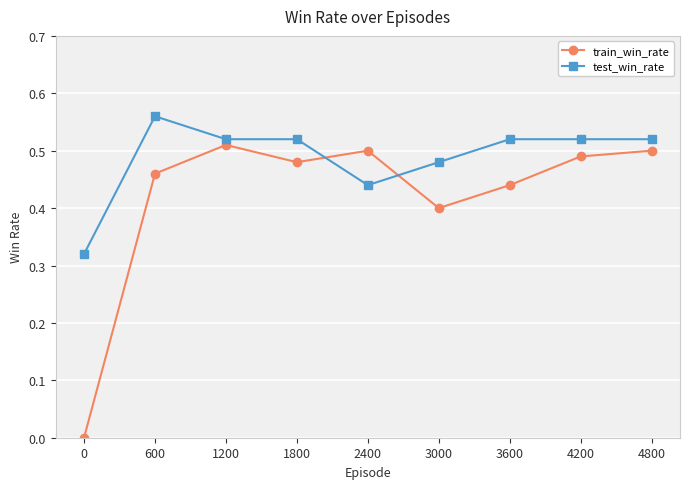

What is the total value across all series at 4200?

1.0